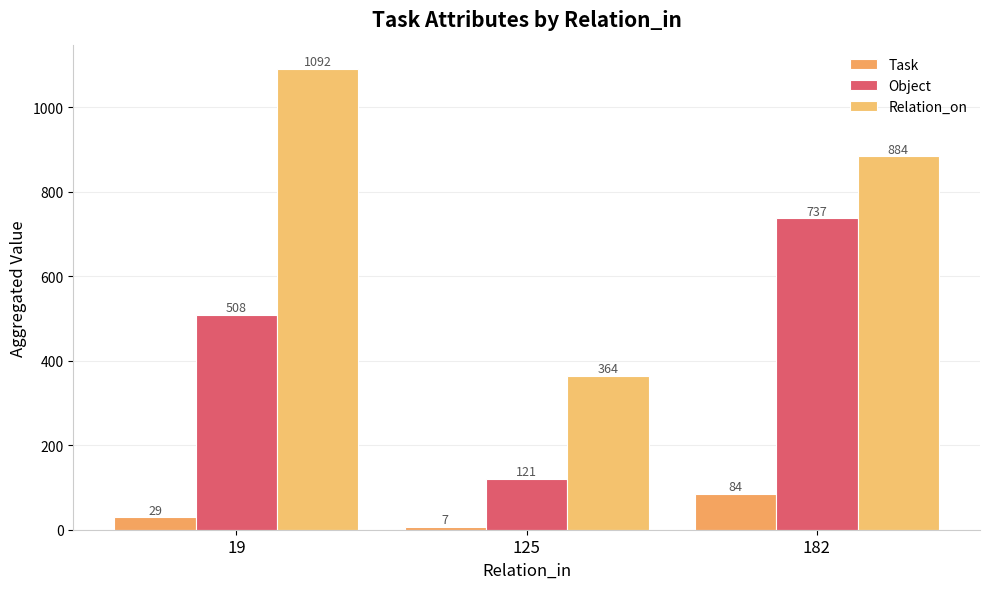

List the series in order of their overall mean, lowest first.

Task, Object, Relation_on